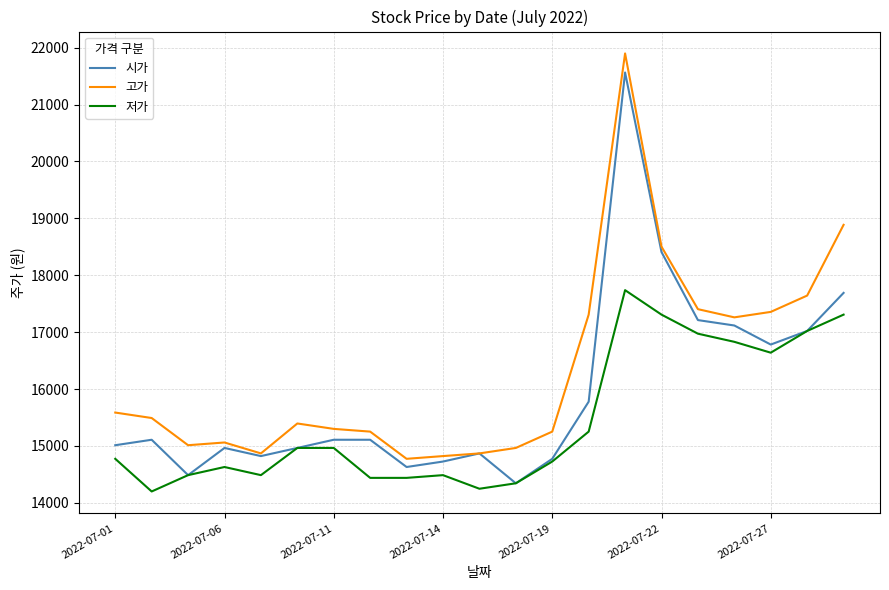

True or false: 저가 and 고가 intersect in this chart.

False